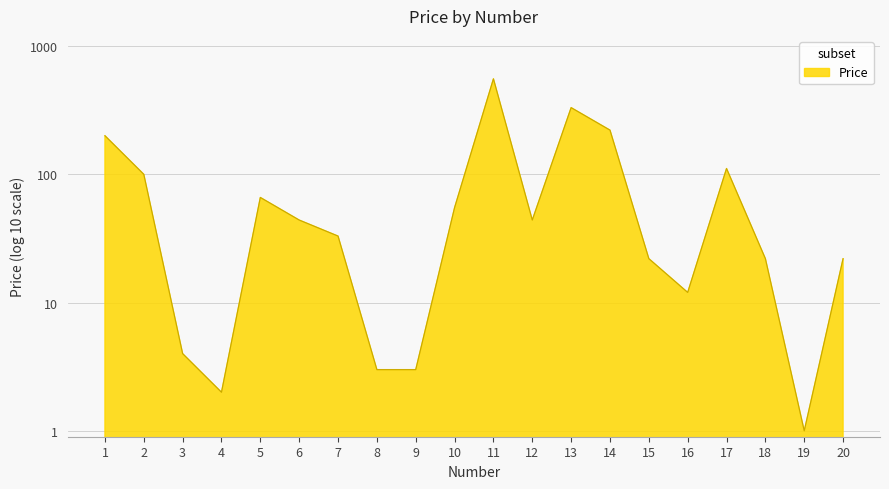

What is the sum of all values?

1851